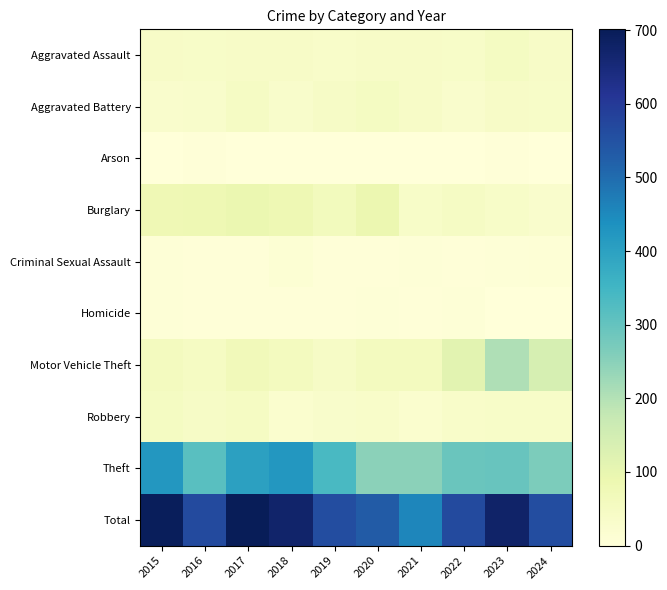

At which category does the chart reach its minimum across all series?

2019